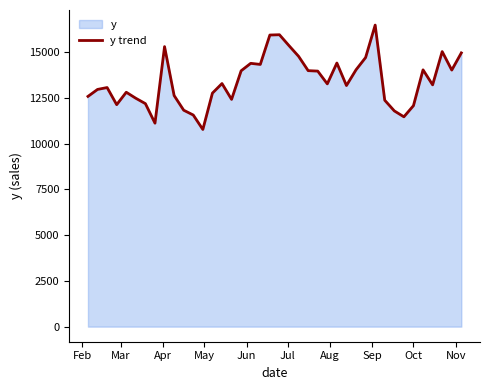

What is the maximum value shown in the chart?

16487.6